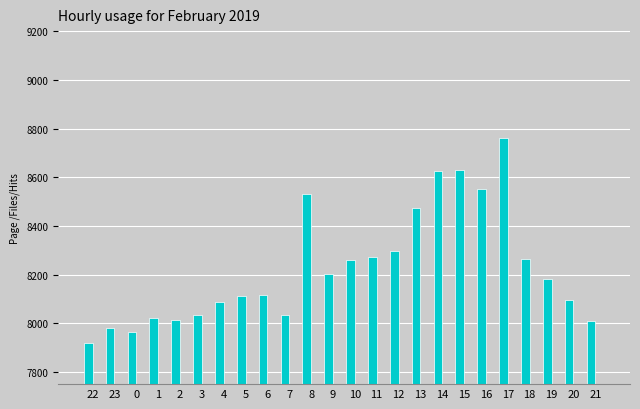

At which label is col_1 closest to 2500?

22